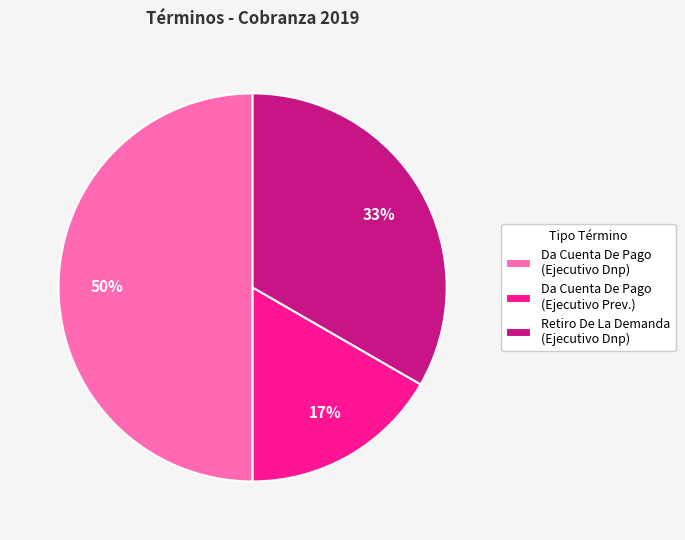

Count the number of slices in the pie.

3